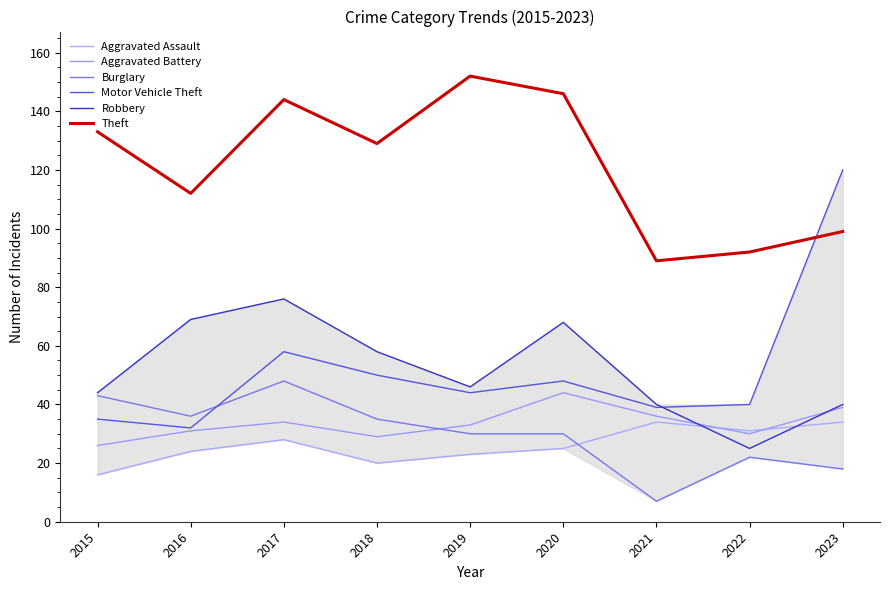

What are all the series names shown in the legend?

Aggravated Assault, Aggravated Battery, Burglary, Motor Vehicle Theft, Robbery, Theft